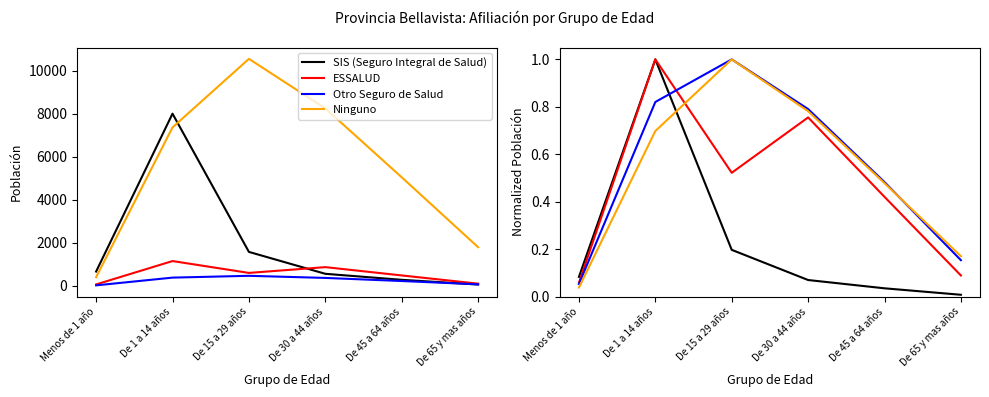

What value does the Otro Seguro de Salud series have at De 65 y mas años?

0.2